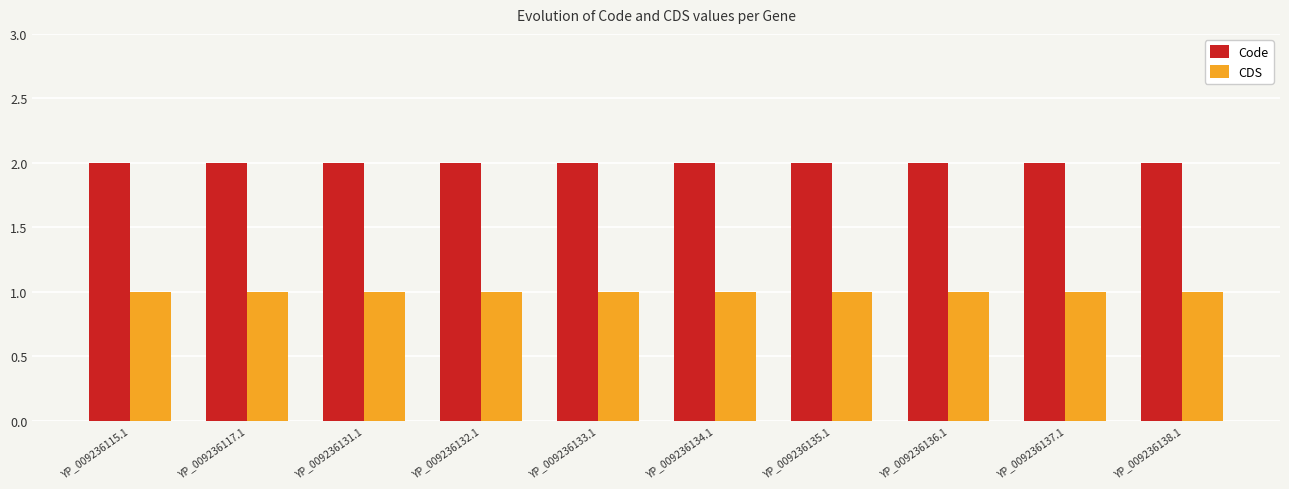

What is the greatest value displayed?

2